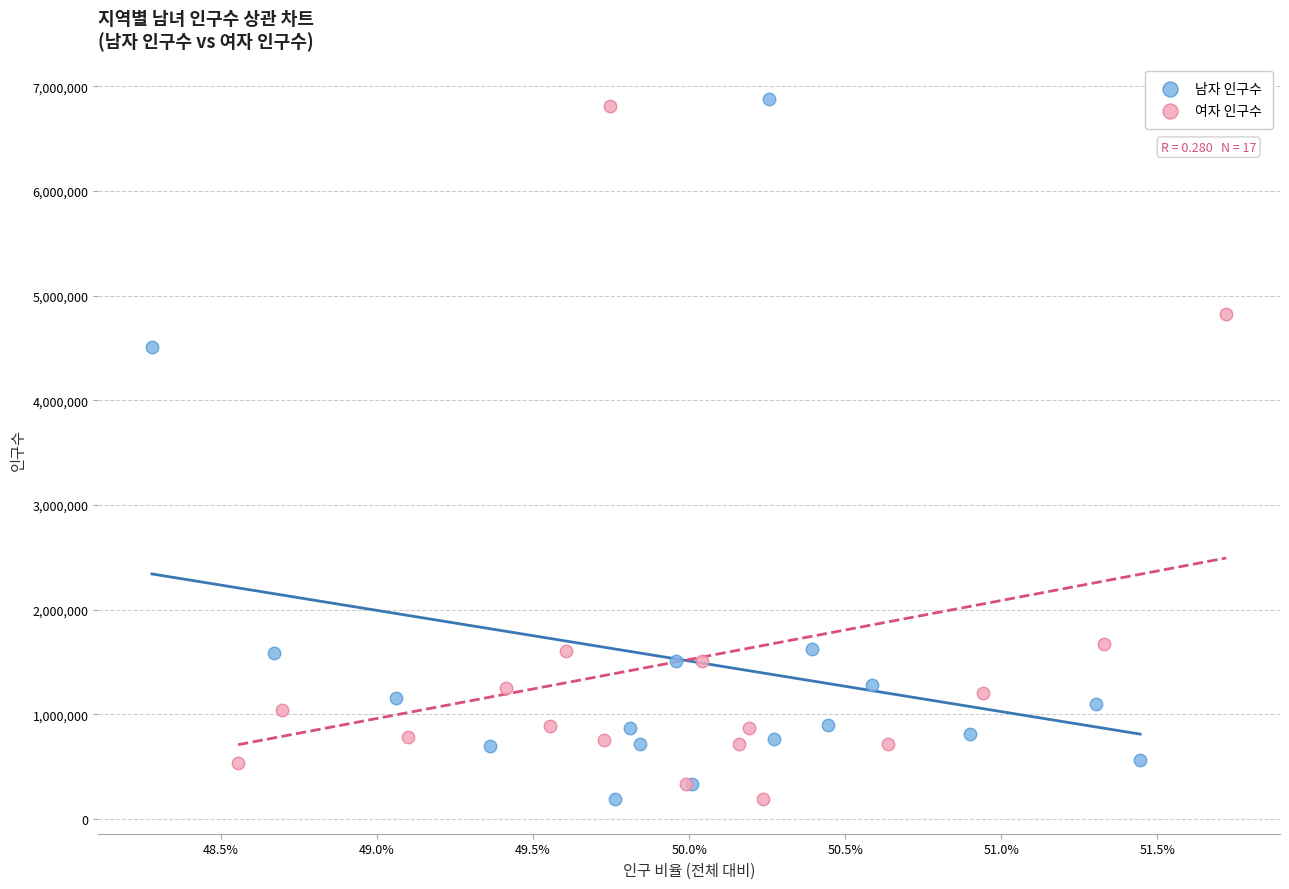

Which series has the widest spread of Y values?

남자 인구수